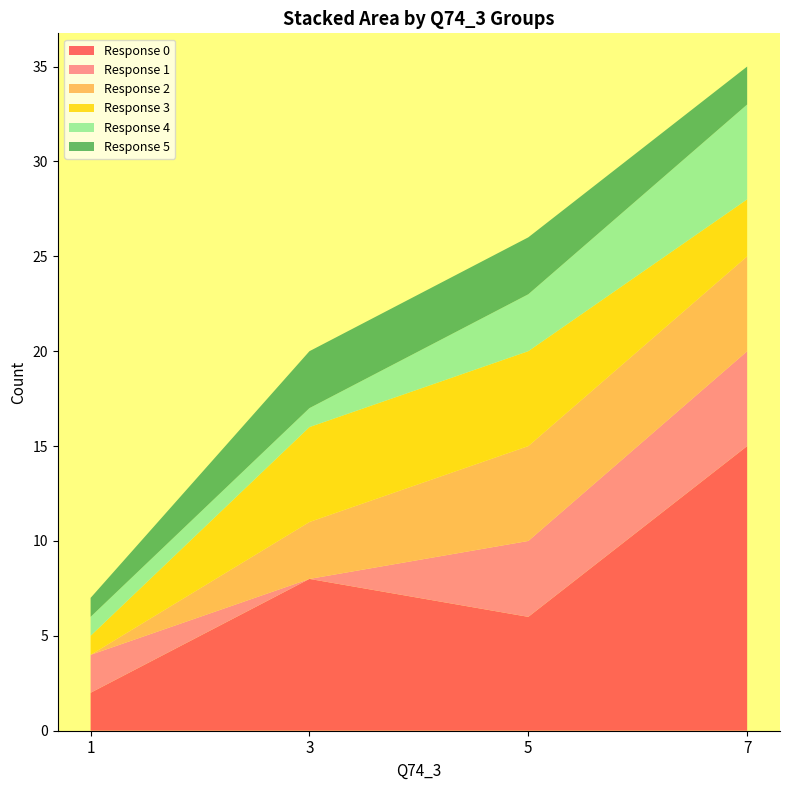

Reading right to left, transcribe all the data shown in this chart.

0: 7=15	5=6	3=8	1=2
1: 7=5	5=4	3=0	1=2
2: 7=5	5=5	3=3	1=0
3: 7=3	5=5	3=5	1=1
4: 7=5	5=3	3=1	1=1
5: 7=2	5=3	3=3	1=1